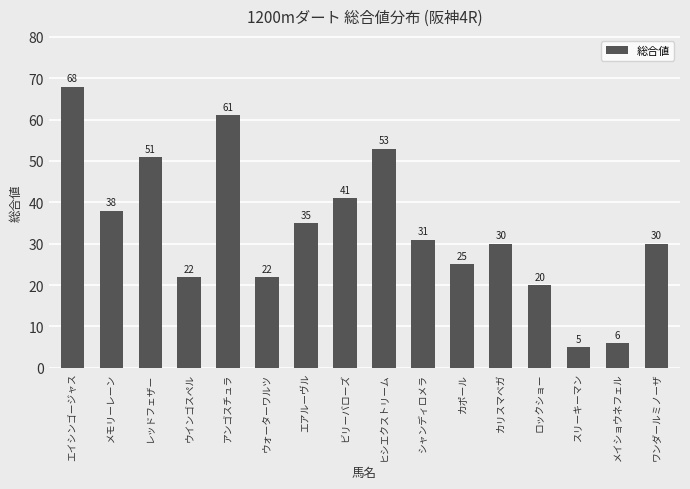

Reading right to left, what are all the values shown in this chart?

30	6	5	20	30	25	31	53	41	35	22	61	22	51	38	68